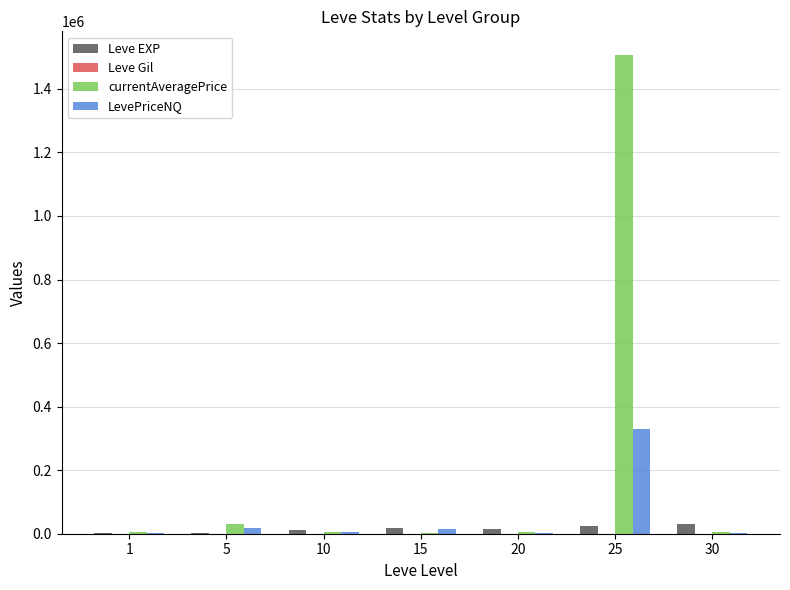

Between 25 and 30, which series saw the biggest shift?

currentAveragePrice